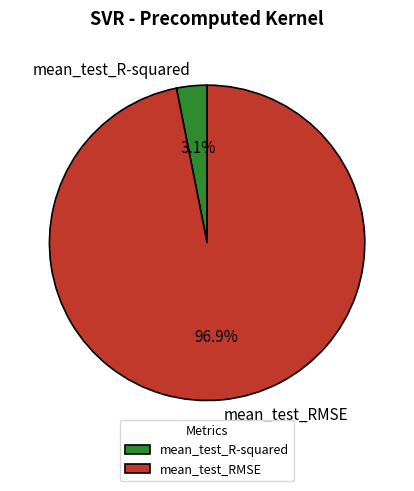

Do mean_test_RMSE and mean_test_R-squared together represent more than half of the pie?

Yes